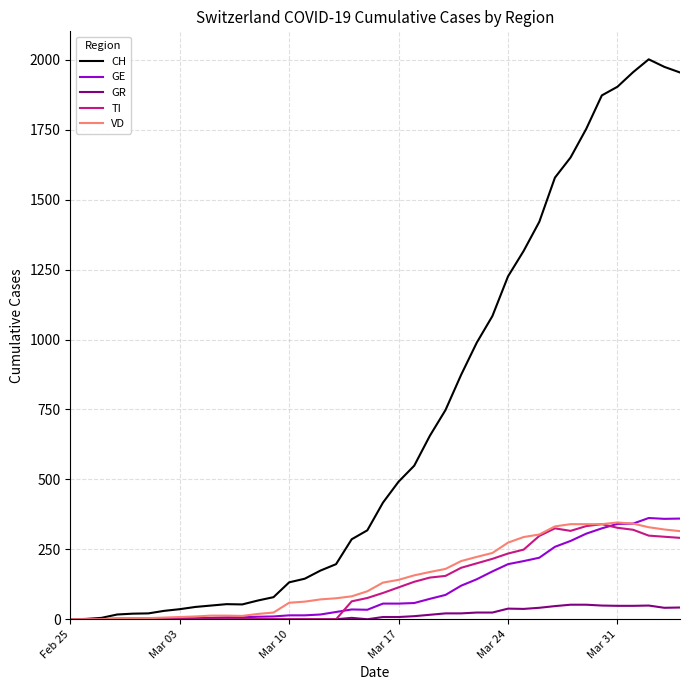

Which series has the largest total across all categories?

CH